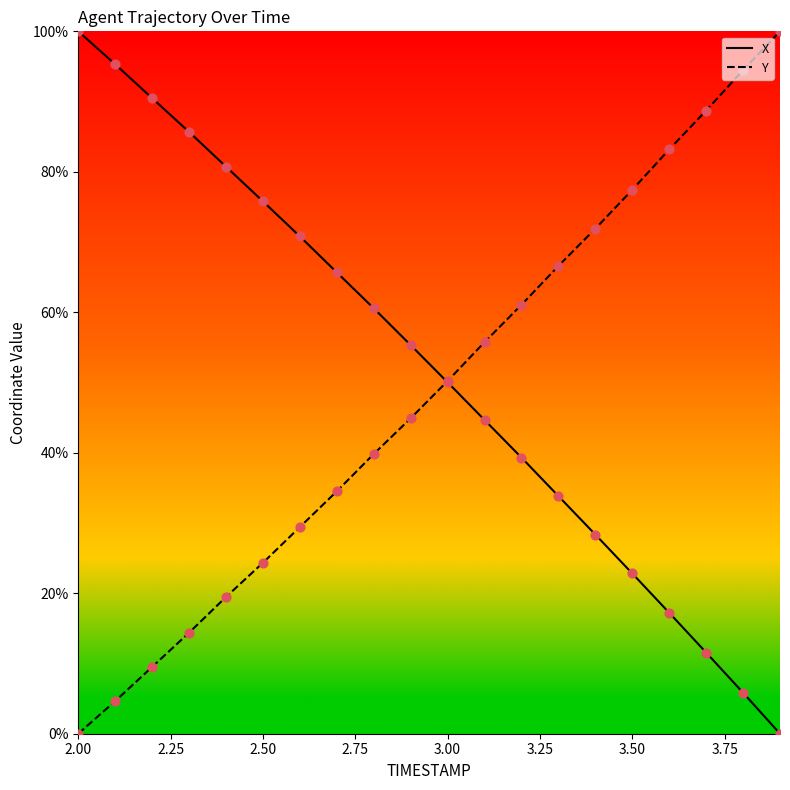

What are all the series names shown in the legend?

X, Y